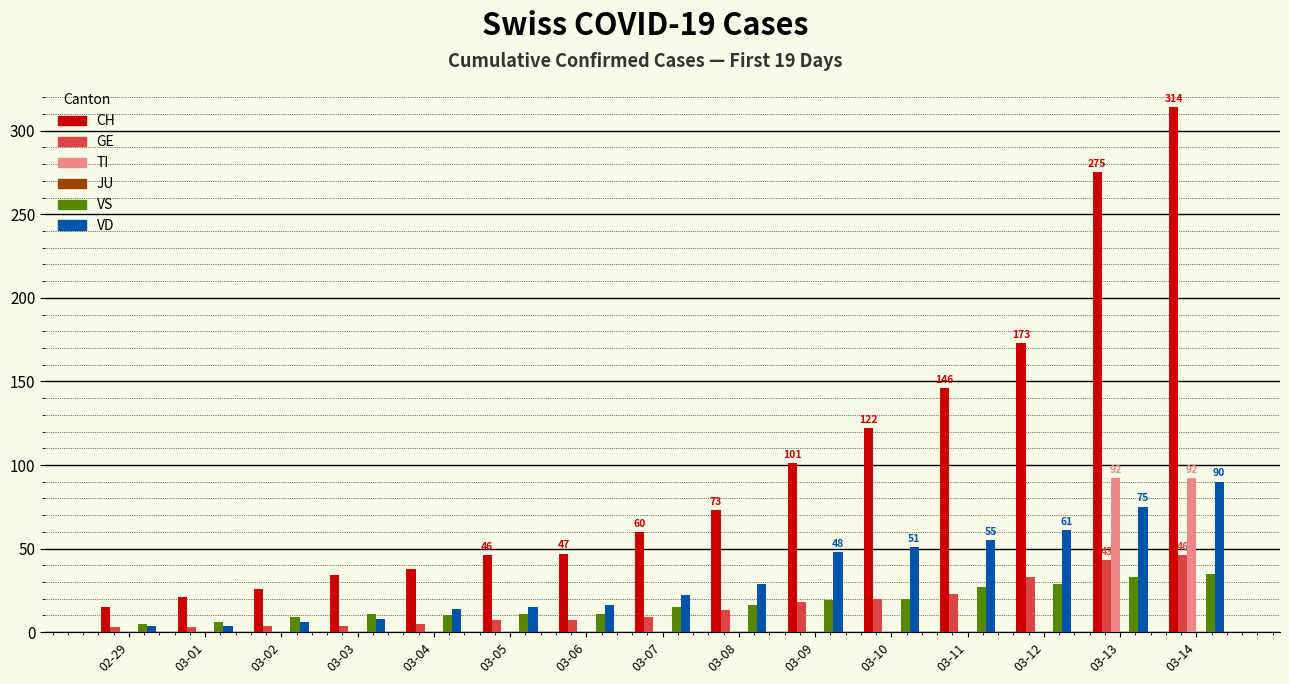

How many categories are shown in the chart?

15